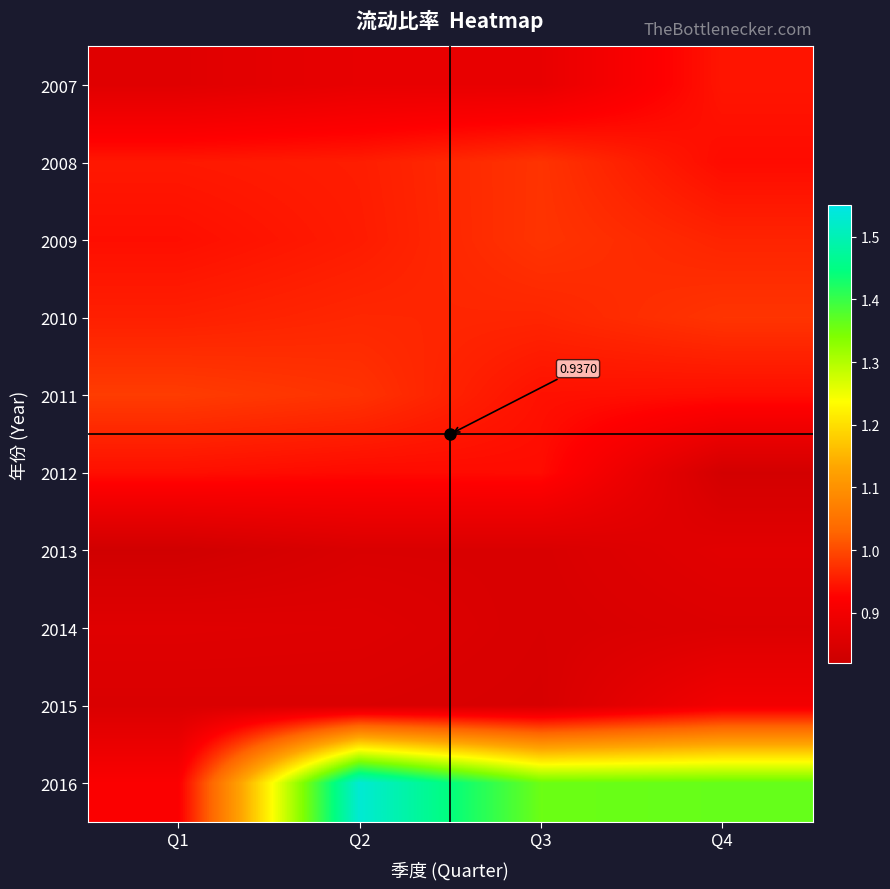

Which label corresponds to the largest value in the chart?

Q2